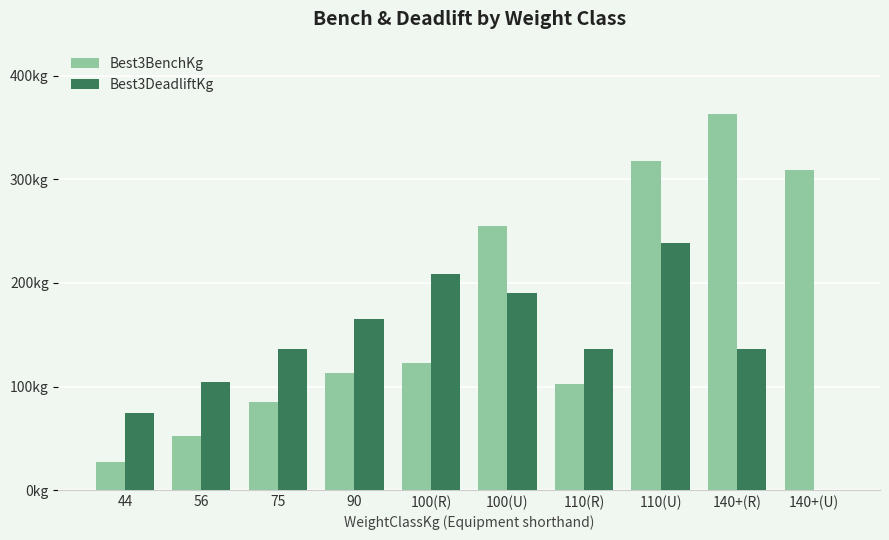

Are the bars grouped side by side (vs. stacked)?

Yes